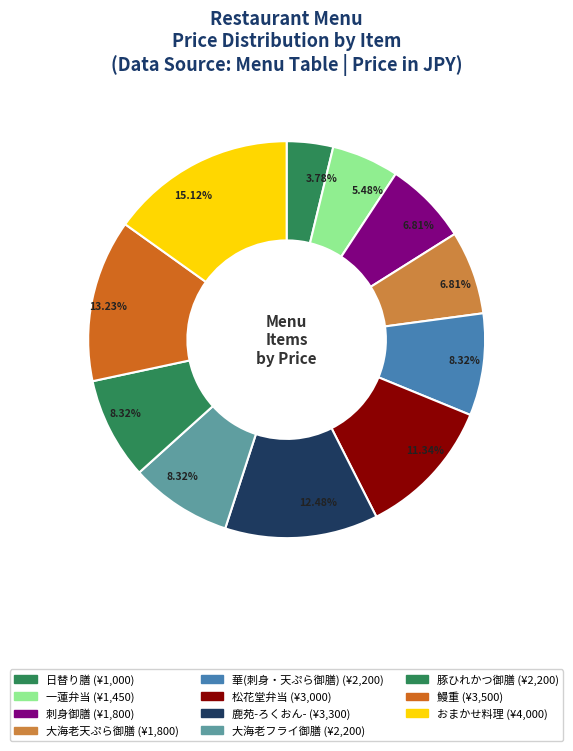

How many slices are in this pie chart?

11